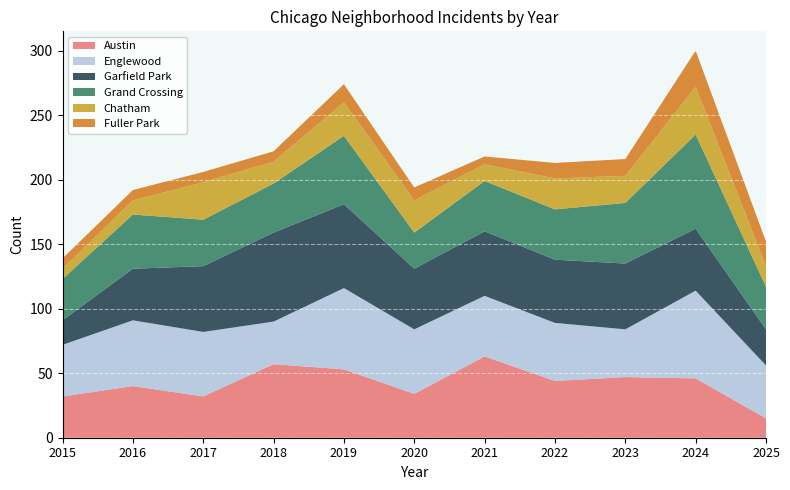

At which label does Garfield Park first exceed 49?

2017